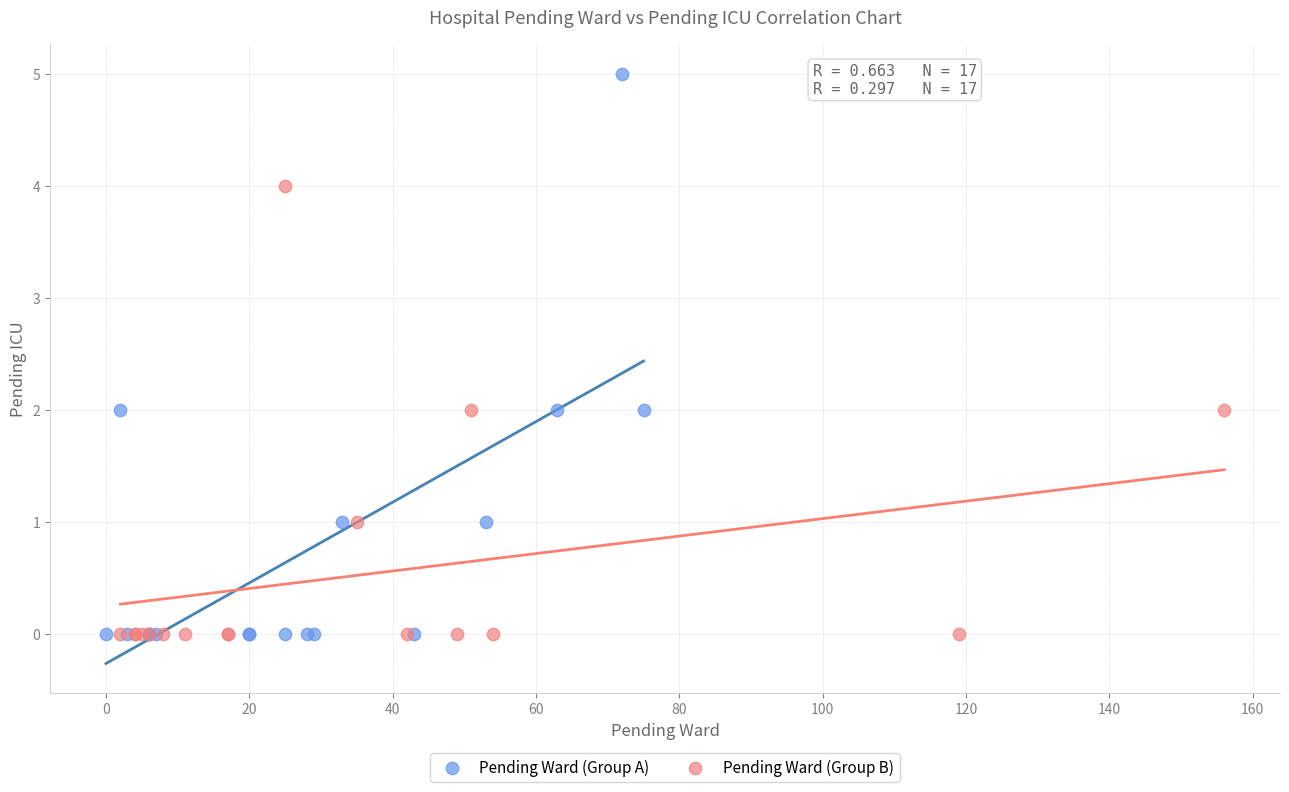

What are all the series names shown in the legend?

Pending Ward (Group A), Pending Ward (Group B)